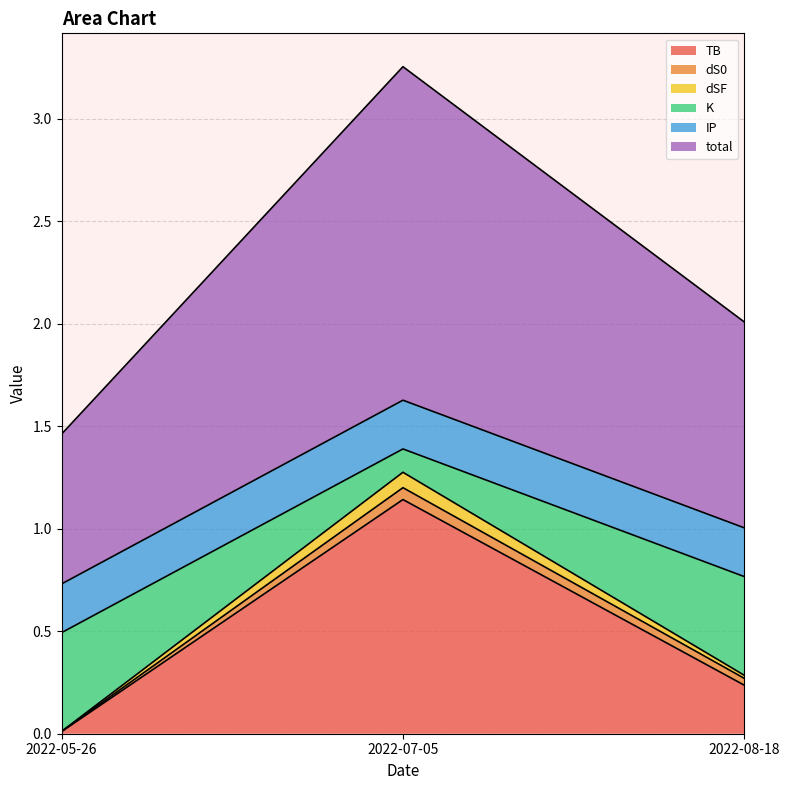

Is it true that TB equals 0.0 at 2022-05-26?

True